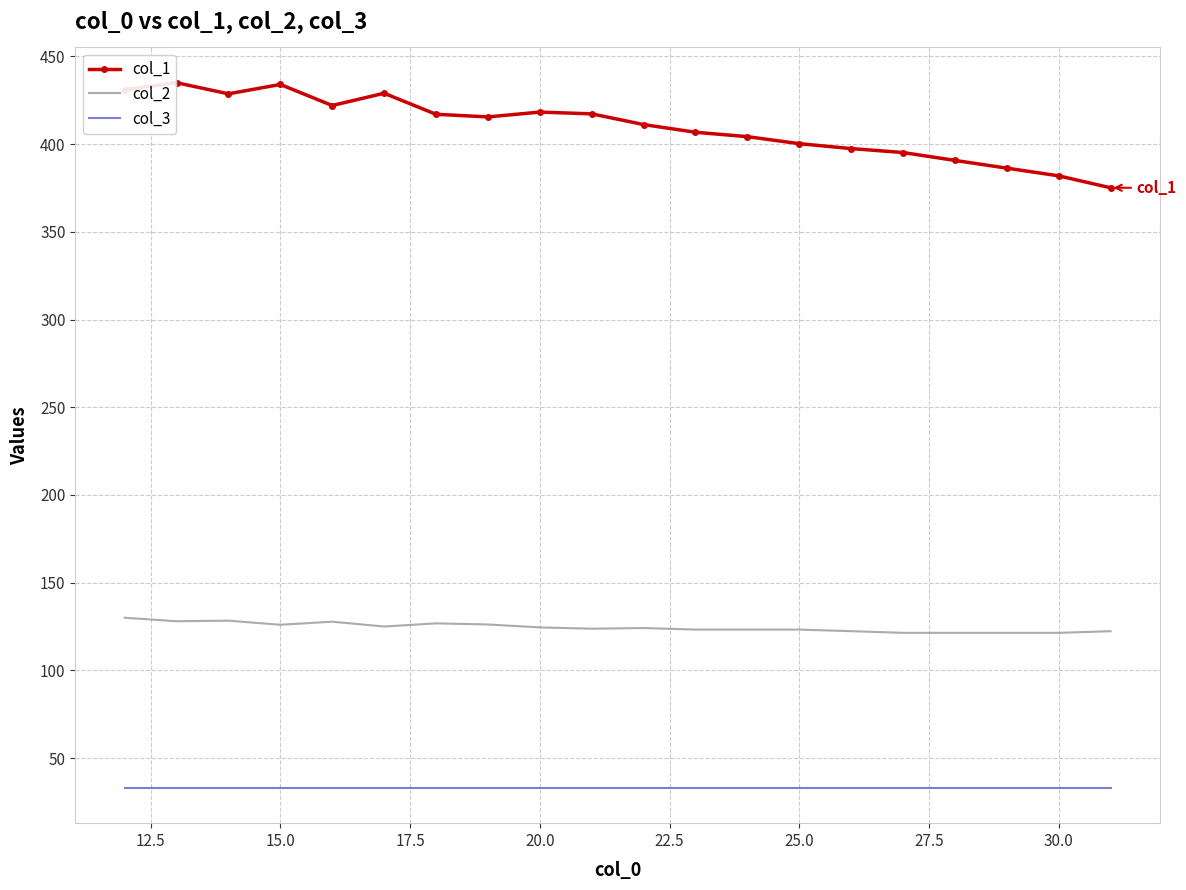

True or false: col_3 and col_1 intersect in this chart.

False